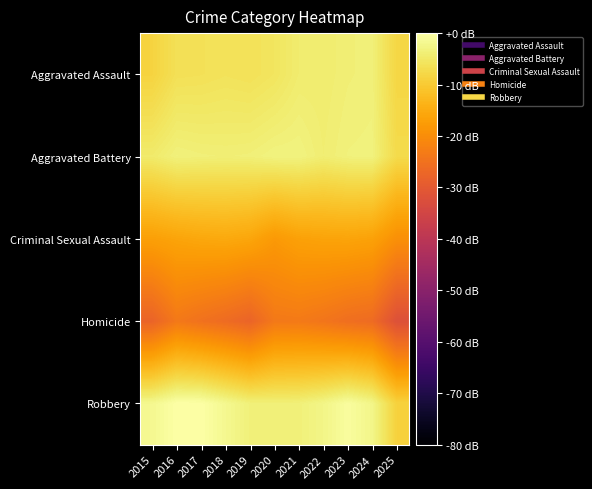

What is the difference between the highest and lowest values at 2019?

24.1